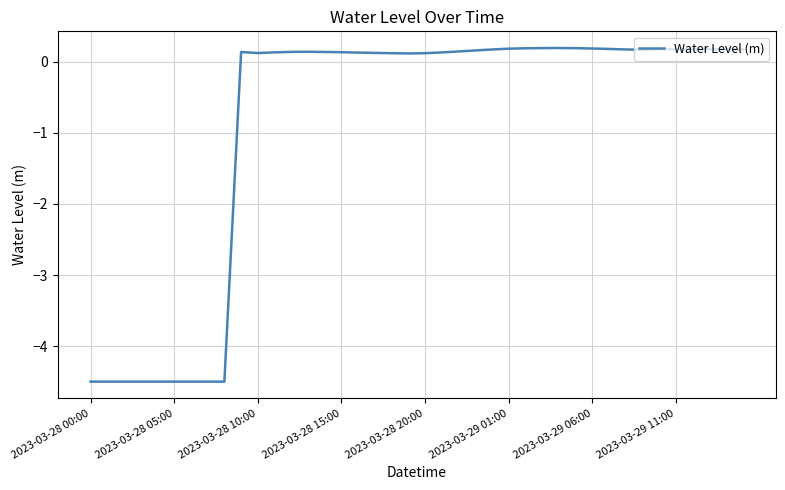

What is the smallest value displayed?

-4.5